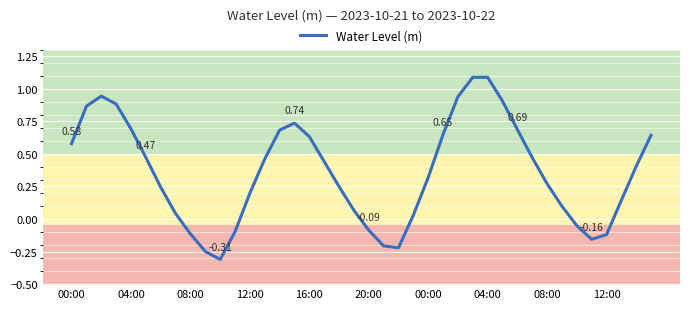

How many interior local peaks (higher than both neighbors) does the data have?

3